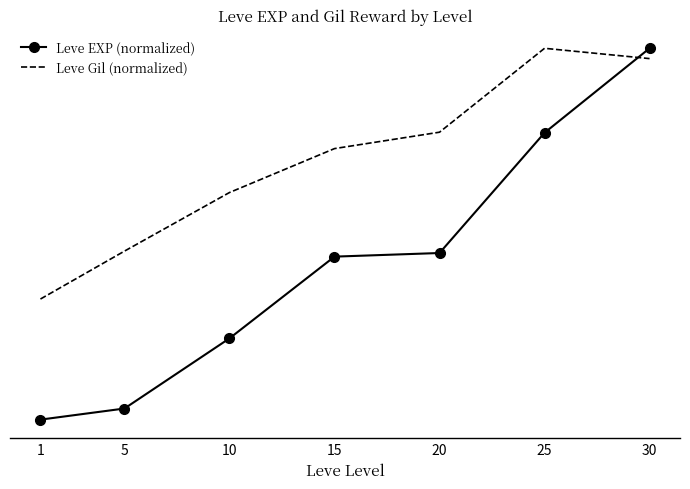

What are all the series names shown in the legend?

Leve EXP (normalized), Leve Gil (normalized)